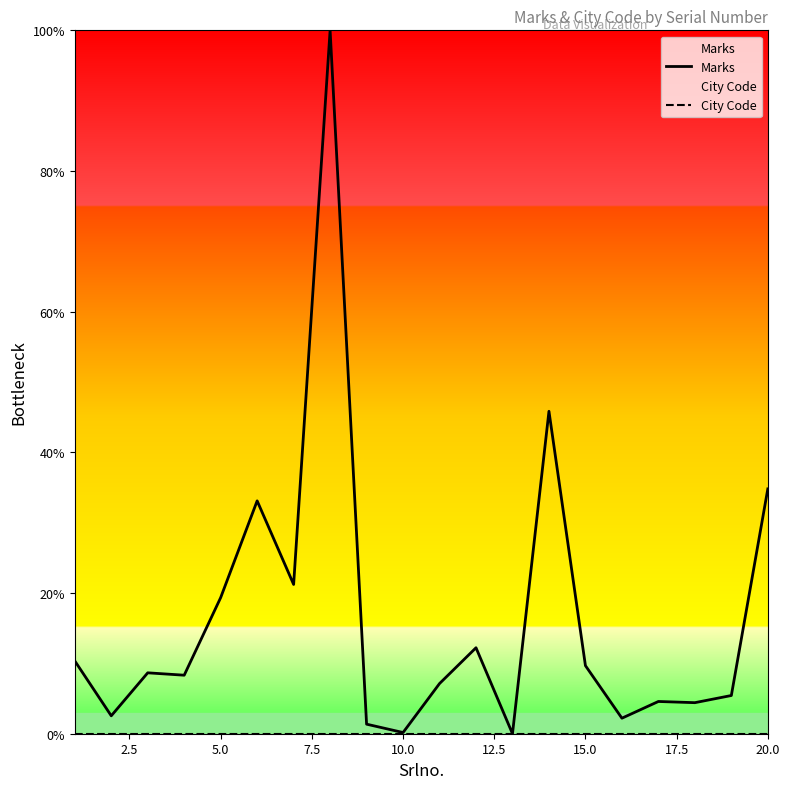

Which series has the widest spread of values?

Marks